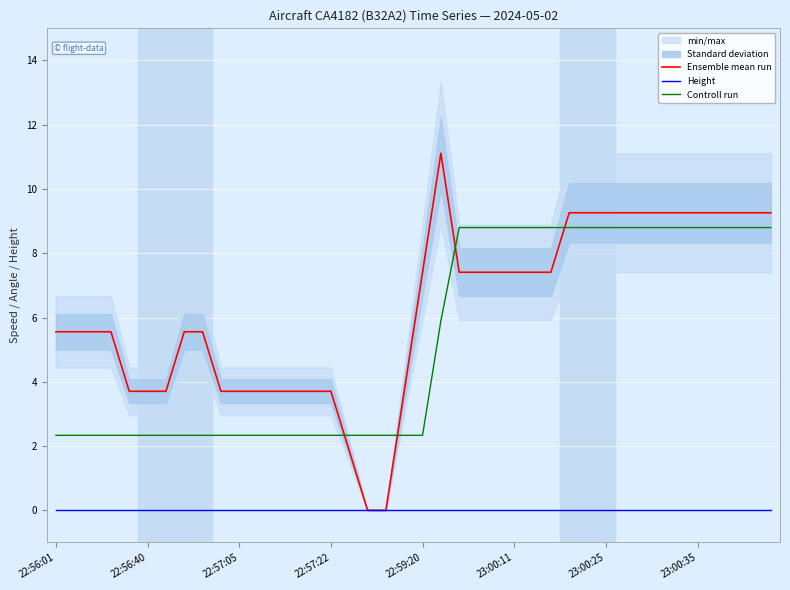

Is this an area chart (filled region under the line)?

No